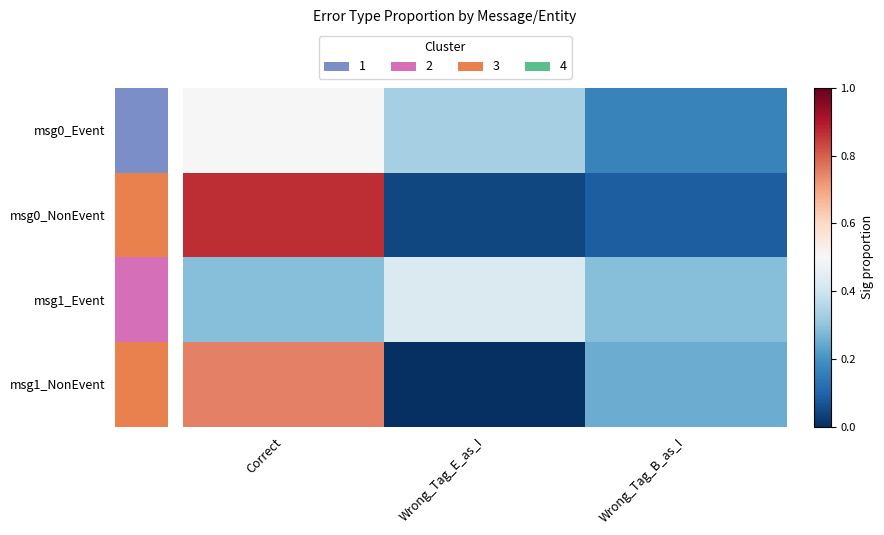

At how many categories does at least one series exceed 0?

3